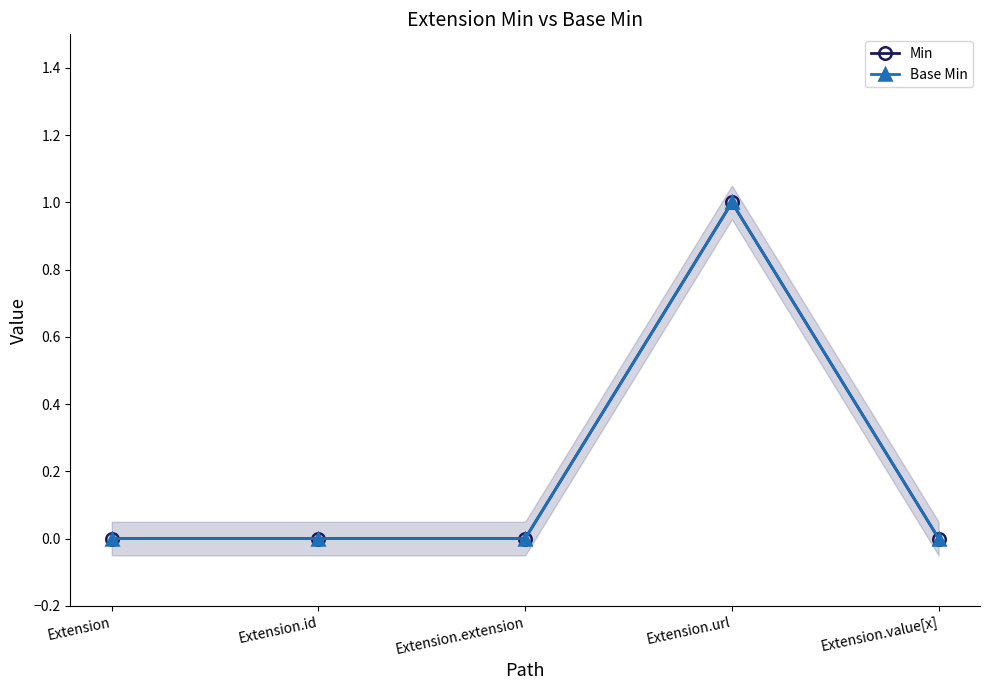

What is the difference between the maximum and minimum values in the Min series?

1